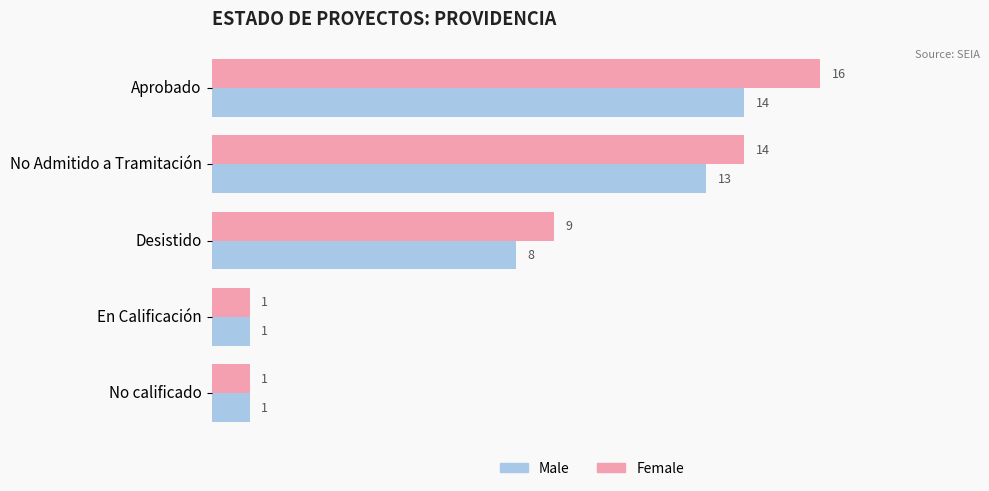

The Male series shows 1 at En Calificación. True or false?

True